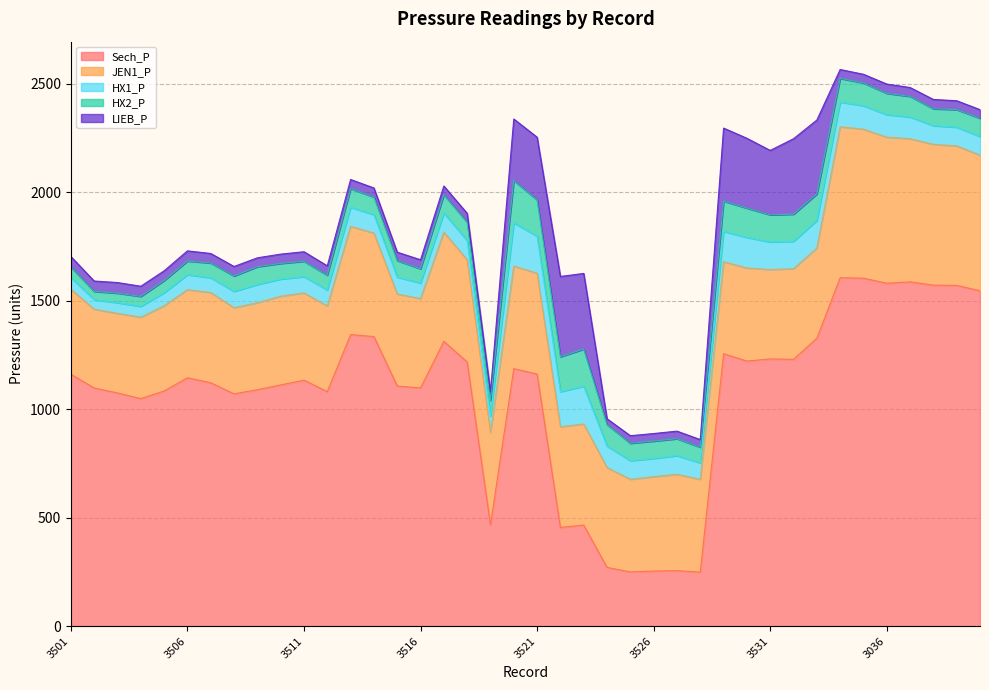

What is the total value across all series at 3501?

1704